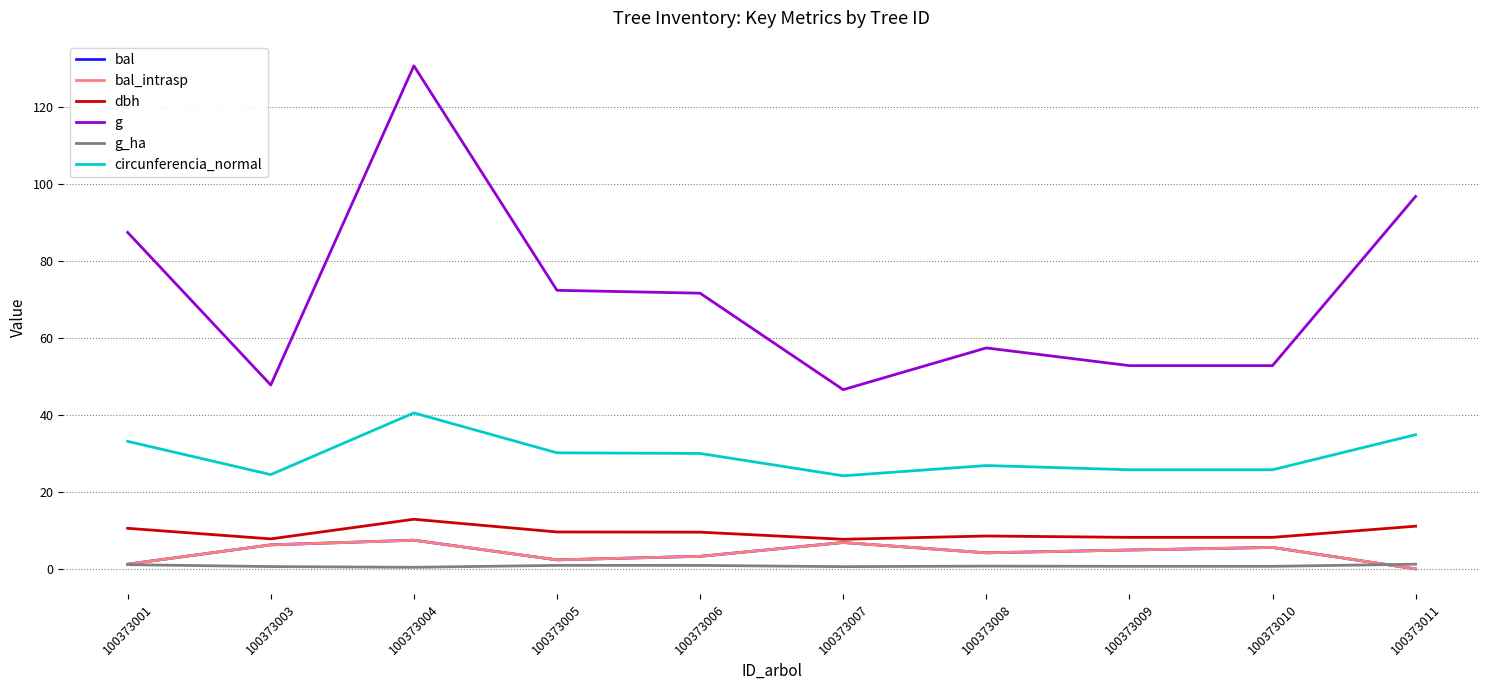

Is this an area chart (filled region under the line)?

No